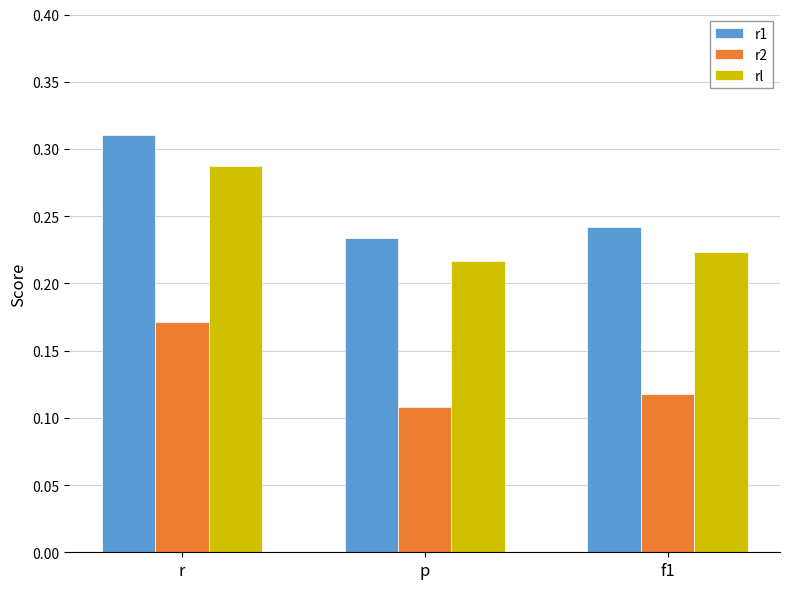

What is the sum of all rl values?

0.7